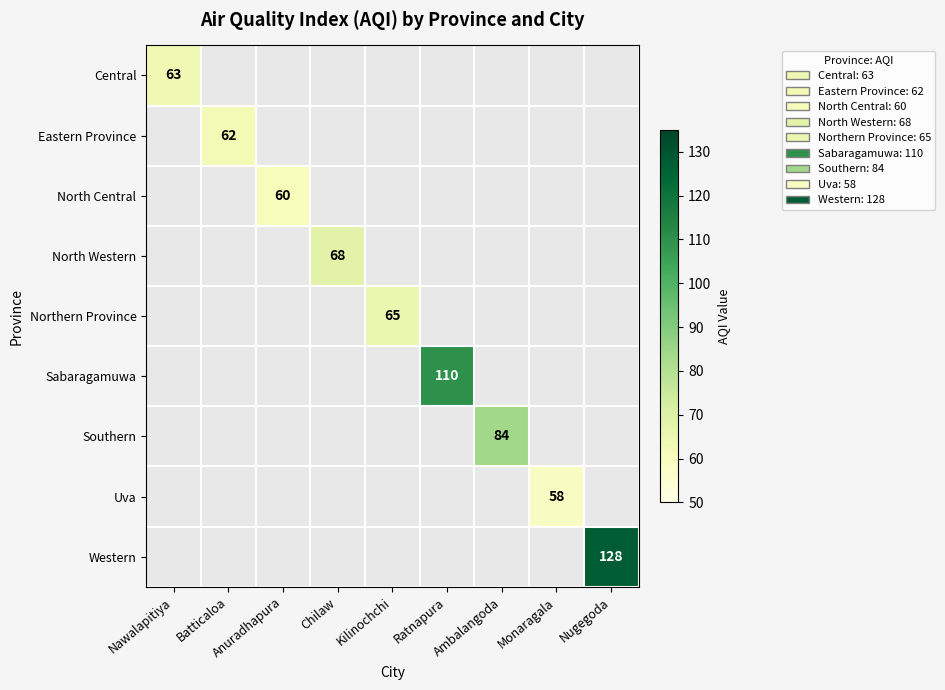

Is it true that Western equals 128 at Nugegoda?

True